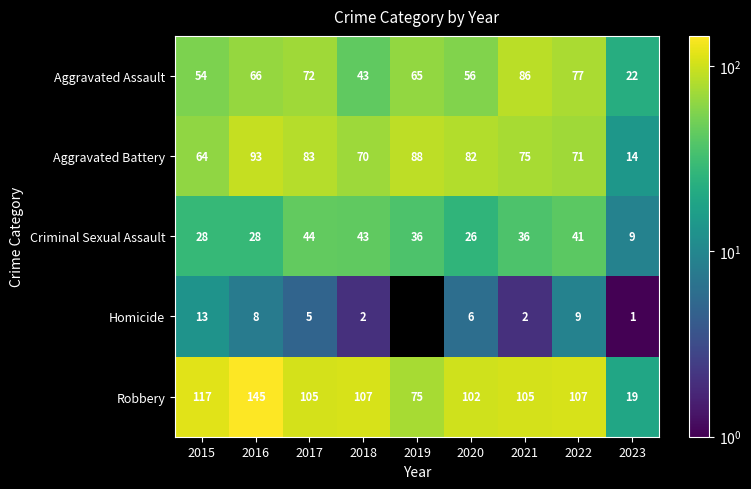

How many distinct data groups are displayed?

5